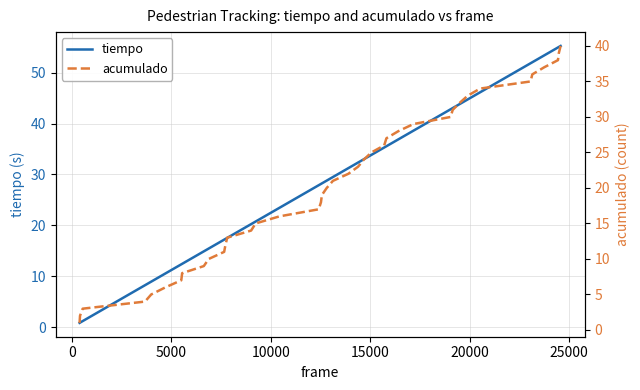

Reading right to left, what are all the values shown in this chart?

tiempo: 55.2	55.0	55.0	53.4	52.0	51.9	46.1	44.8	43.9	43.0	42.8	38.6	36.9	35.5	35.3	33.9	33.0	32.4	31.2	29.5	28.8	28.2	28.1	27.9	23.4	20.8	20.2	17.6	17.4	17.2	15.4	14.9	12.4	12.3	10.6	8.9	8.2	1.2	0.9	0.8
acumulado: 40.0	39.0	38.0	37.0	36.0	35.0	34.0	33.0	32.0	31.0	30.0	29.0	28.0	27.0	26.0	25.0	24.0	23.0	22.0	21.0	20.0	19.0	18.0	17.0	16.0	15.0	14.0	13.0	12.0	11.0	10.0	9.0	8.0	7.0	6.0	5.0	4.0	3.0	2.0	1.0